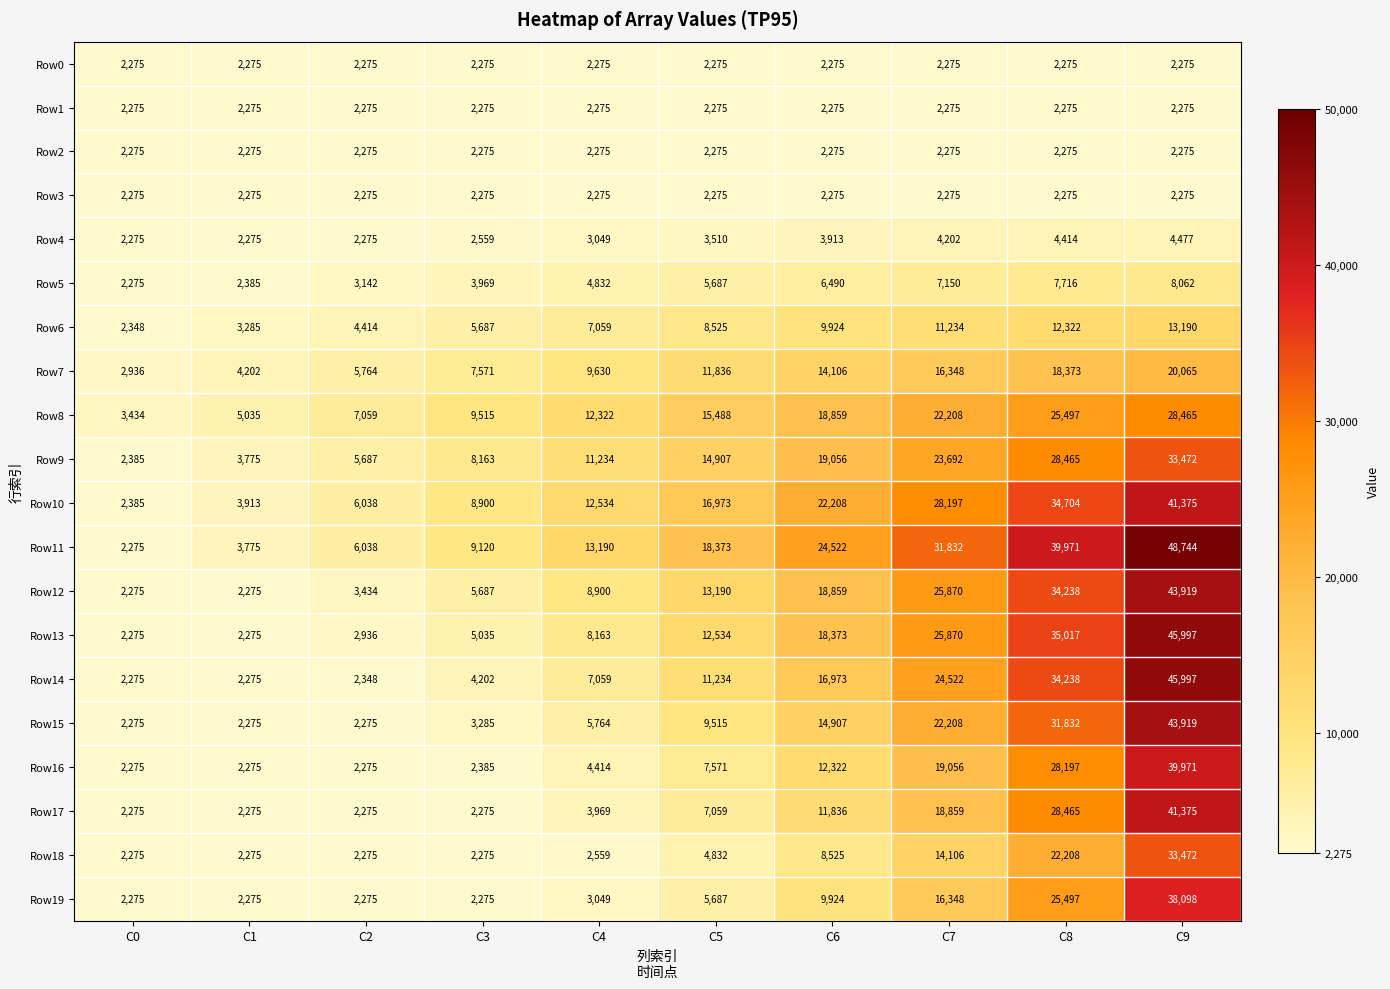

Which series has the largest total across all categories?

Row11